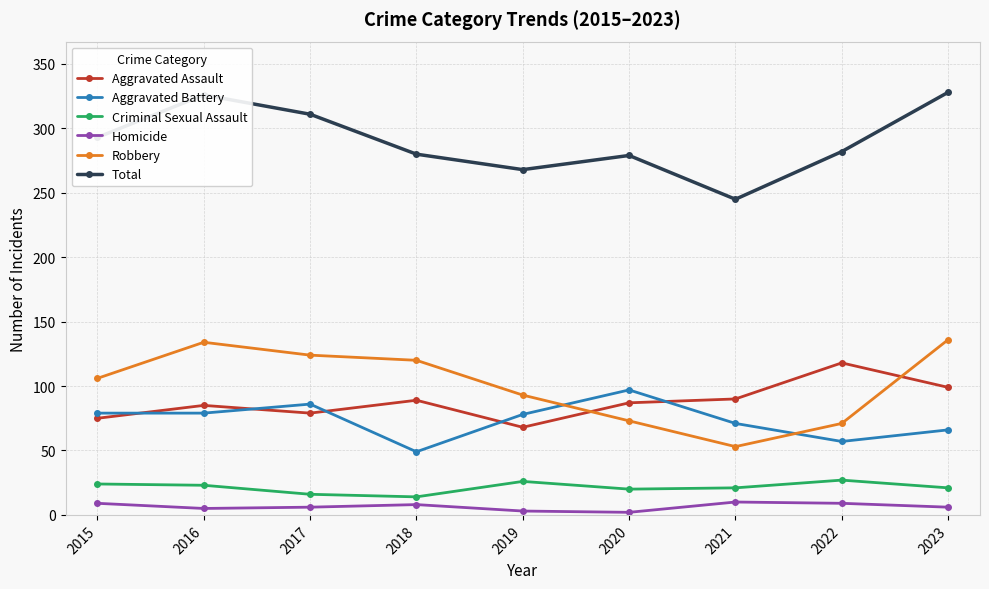

What is the spread (max minus min) of values at 2015?

284